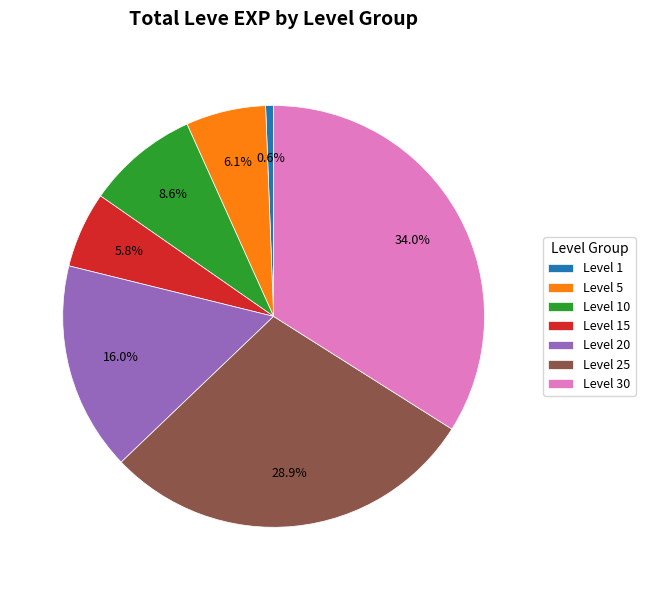

What portion of the pie excludes Level 1?

99.4%